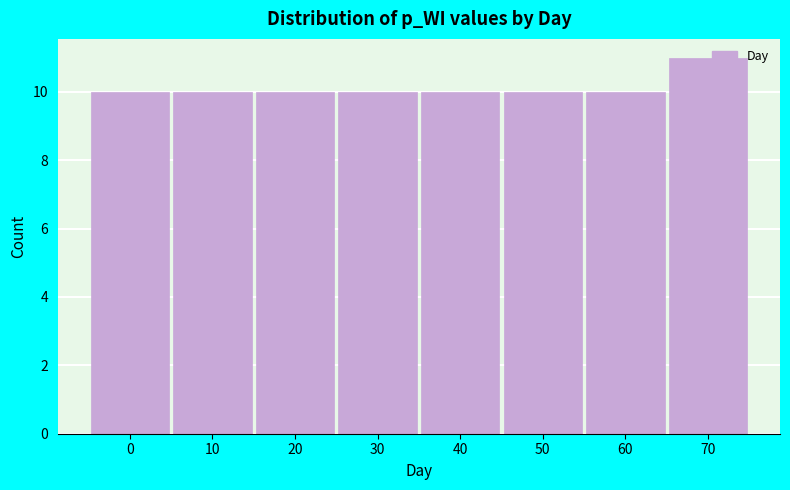

What is the sum of all values?

81